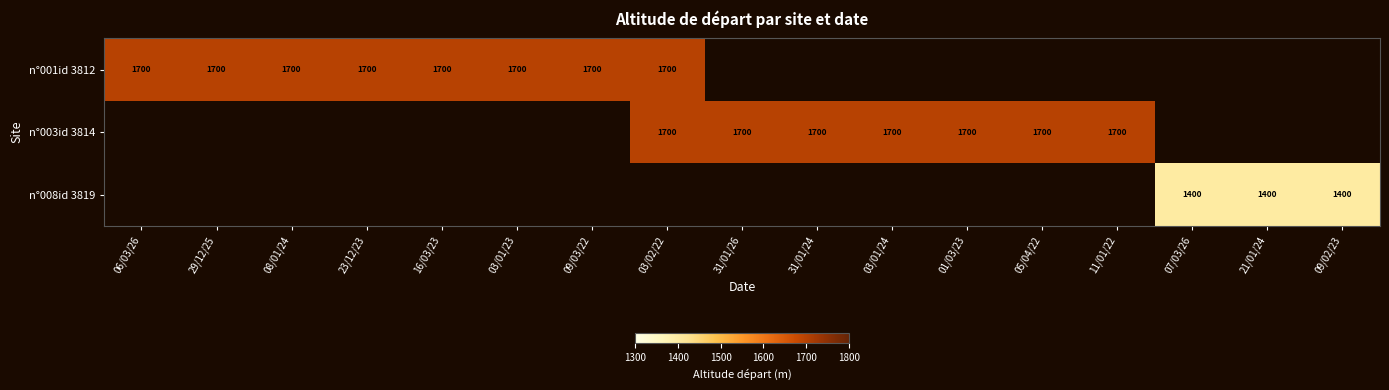

The value of n°003id 3814 at 05/04/22 is 727. True or false?

False